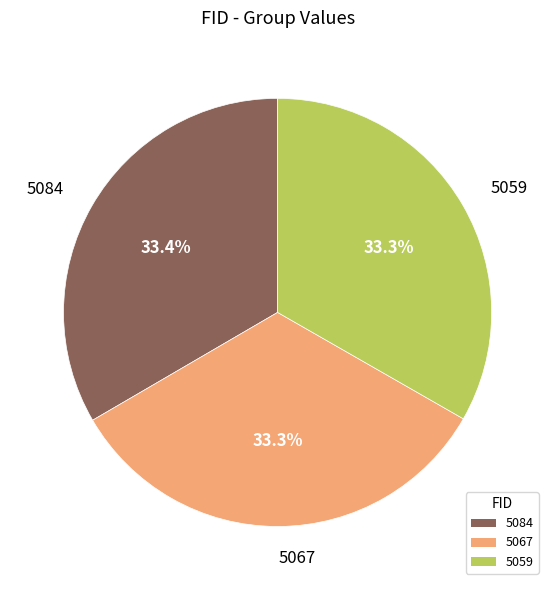

Approximately how many times larger is the value at 5084 compared to 5059?

1.0